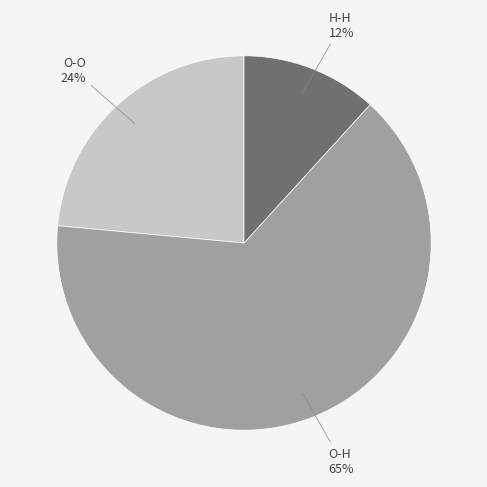

Rank the categories by value from highest to lowest.

O-H, O-O, H-H